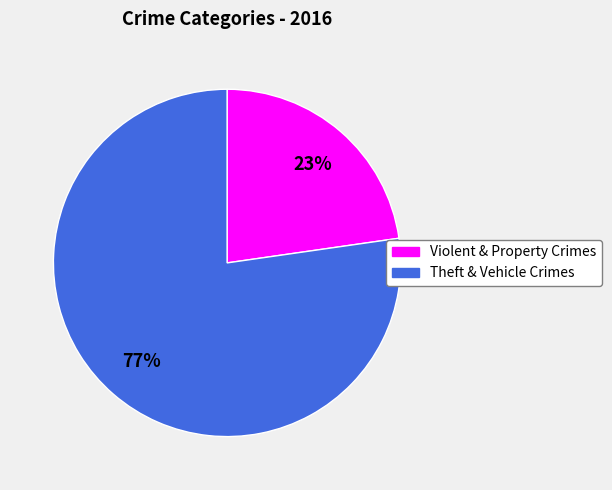

To the nearest percent, what is the average slice percentage?

50%